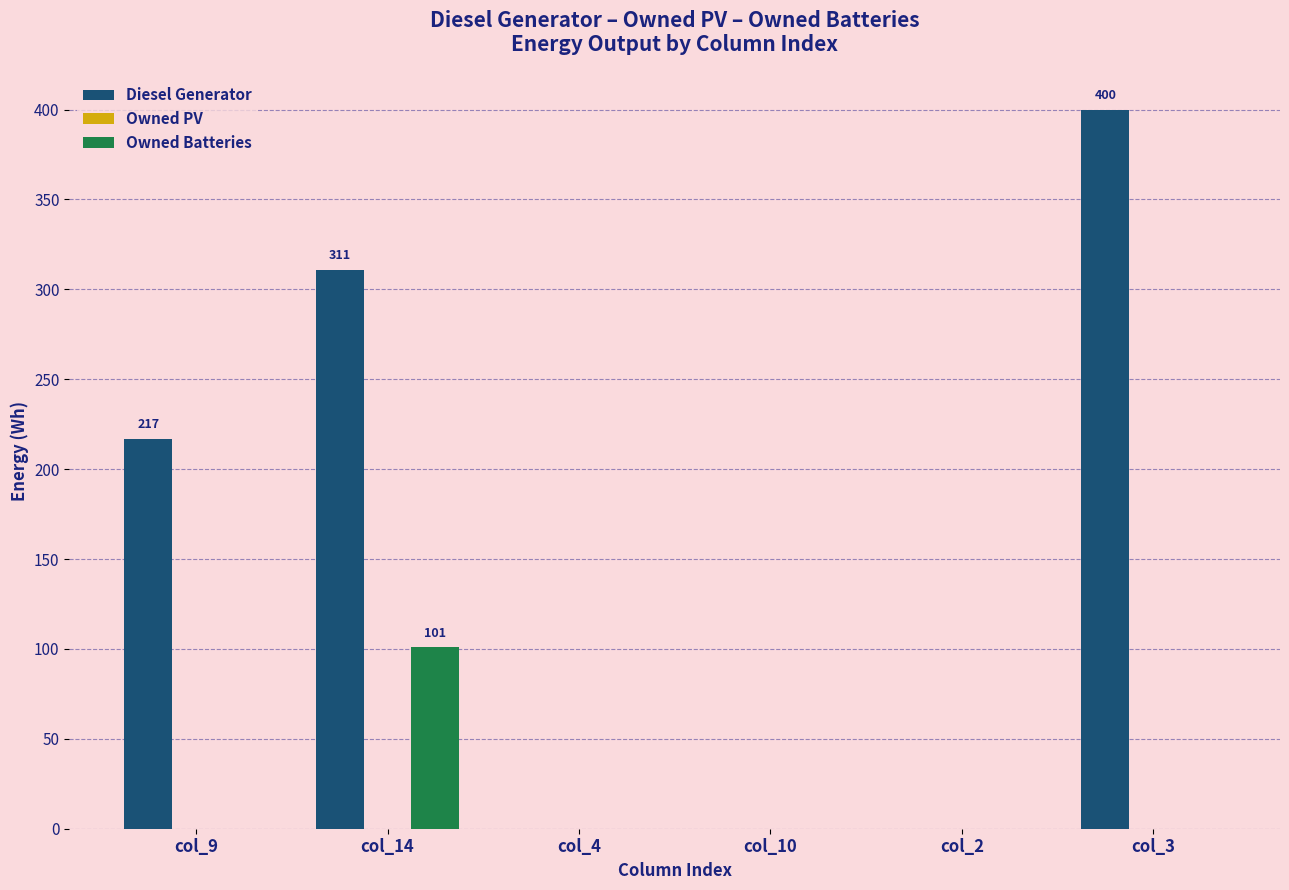

What is the average value of the Owned Batteries series?

17